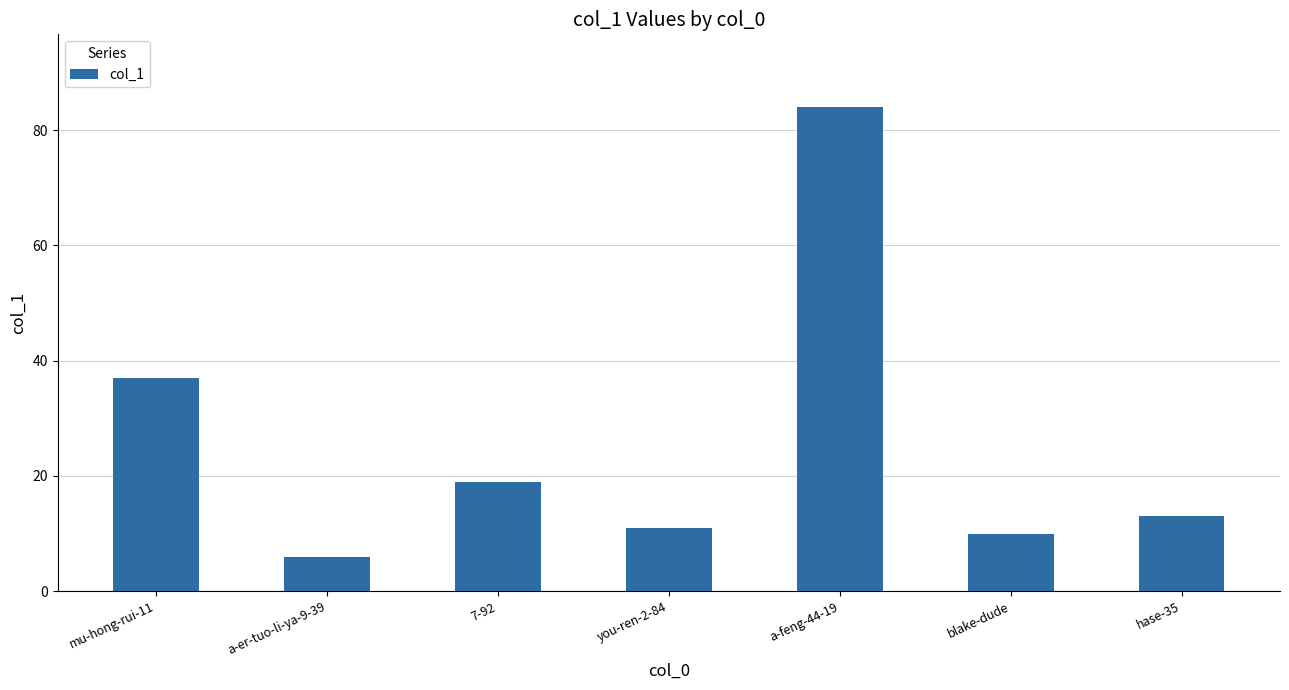

Are the bars grouped side by side (vs. stacked)?

No